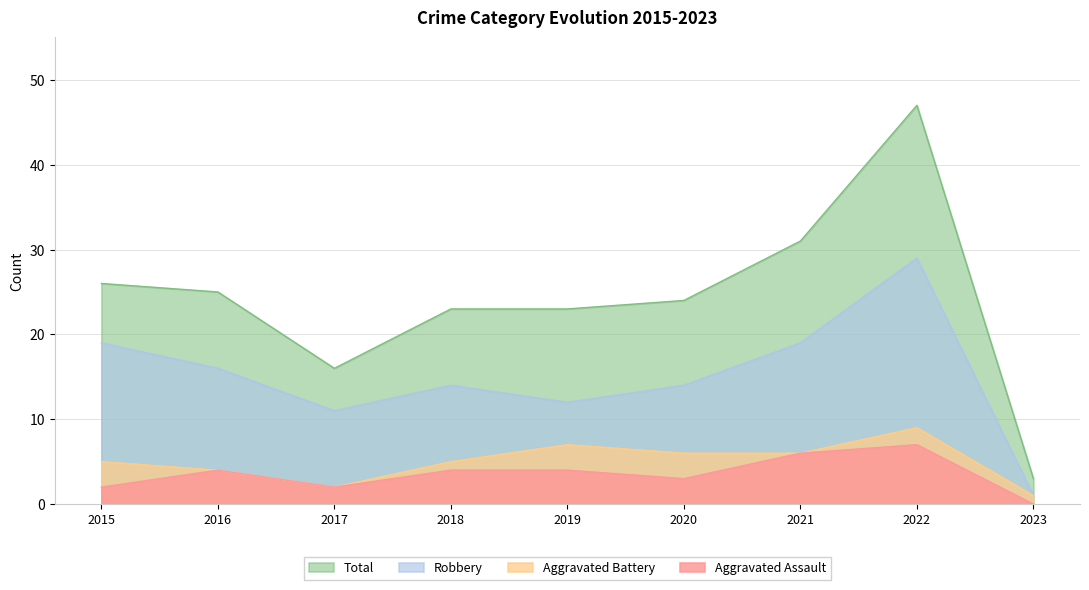

What is the approximate value of Aggravated Assault at 2018?

4